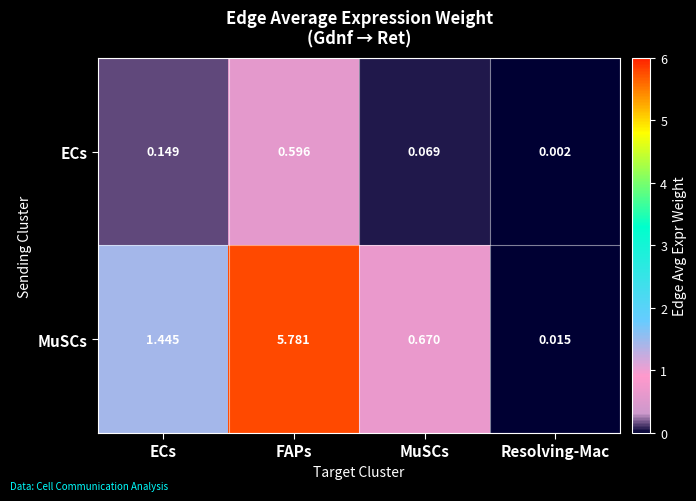

At MuSCs, list the series in order from smallest to largest.

ECs, MuSCs